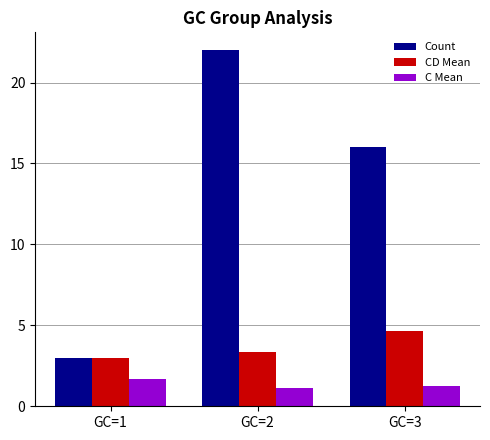

List the labels in order of Count value, smallest first.

GC=1, GC=3, GC=2